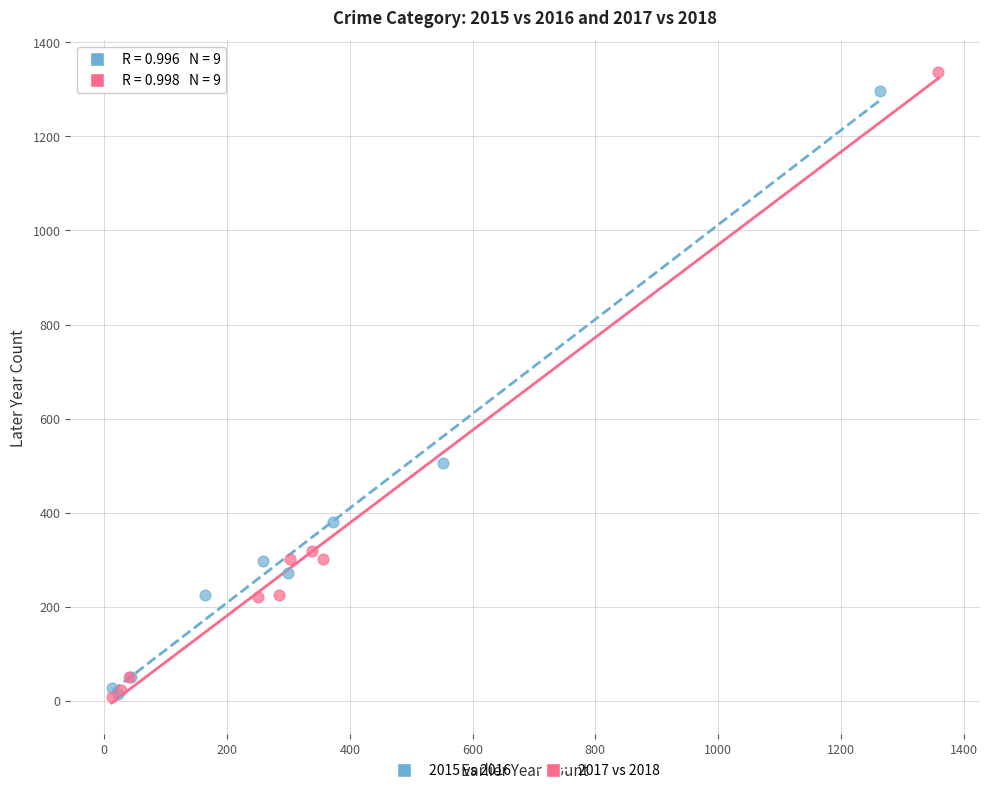

Which series reaches the maximum Y coordinate?

2017 vs 2018